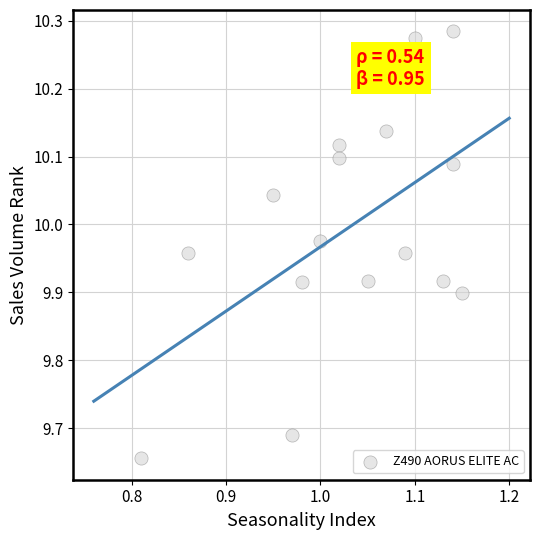

What is the range of Y values (max minus min)?

0.6